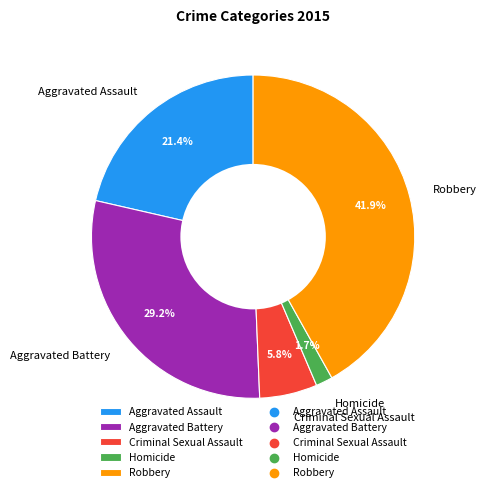

Count the number of slices in the pie.

5